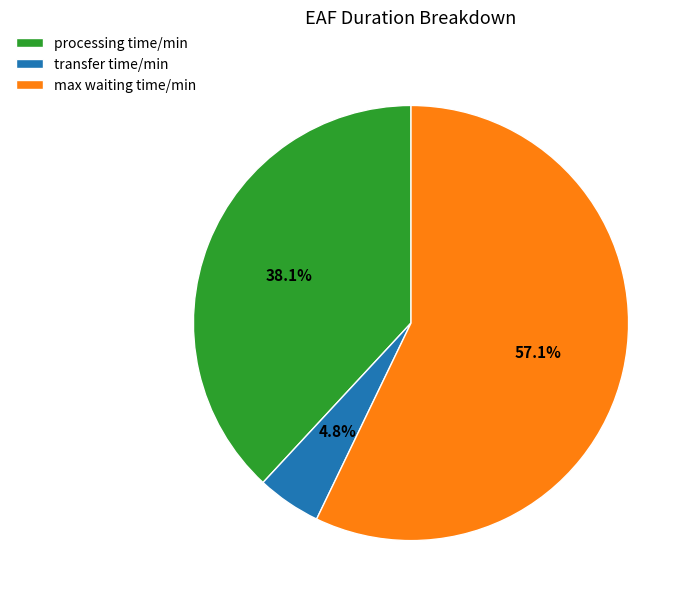

To the nearest percent, what is the difference between the transfer time/min and processing time/min slice percentages?

33%